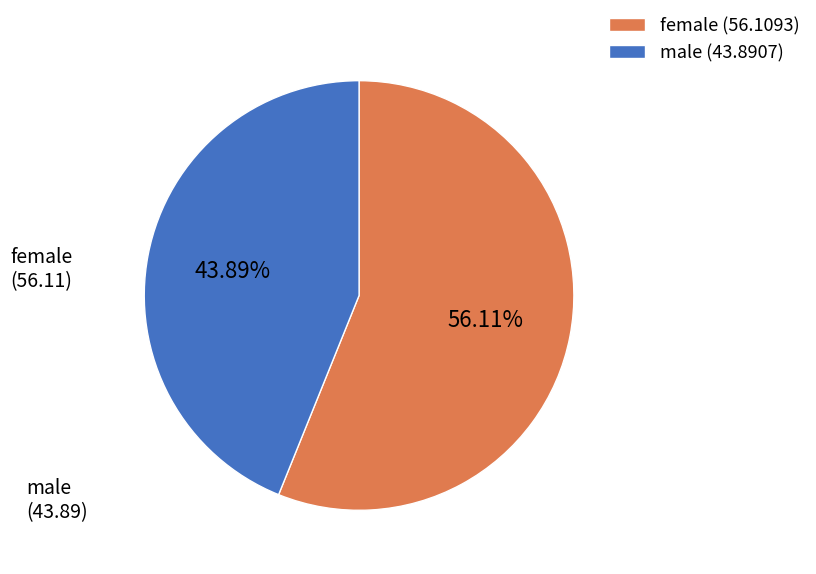

Which category has the biggest portion of the pie?

female